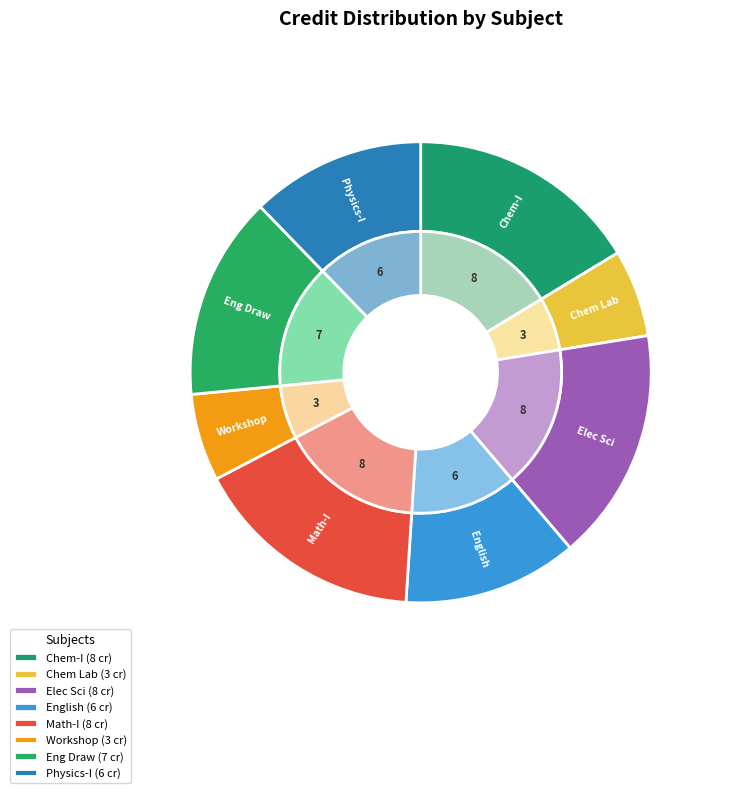

Is it true that Mathematics - I is 16% of the pie?

True